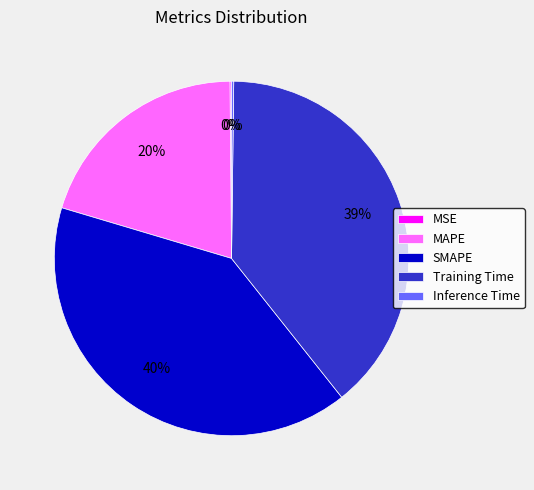

Is there any slice that represents more than half of the pie?

No